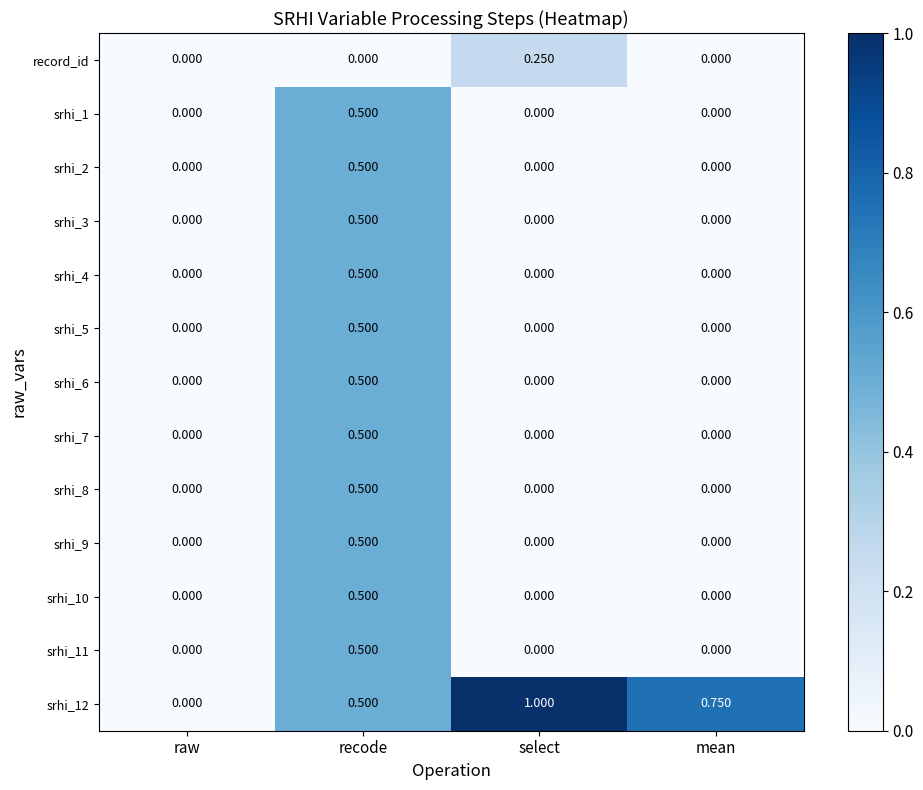

Is the value of srhi_6 at recode greater than the value of srhi_11 at select?

Yes